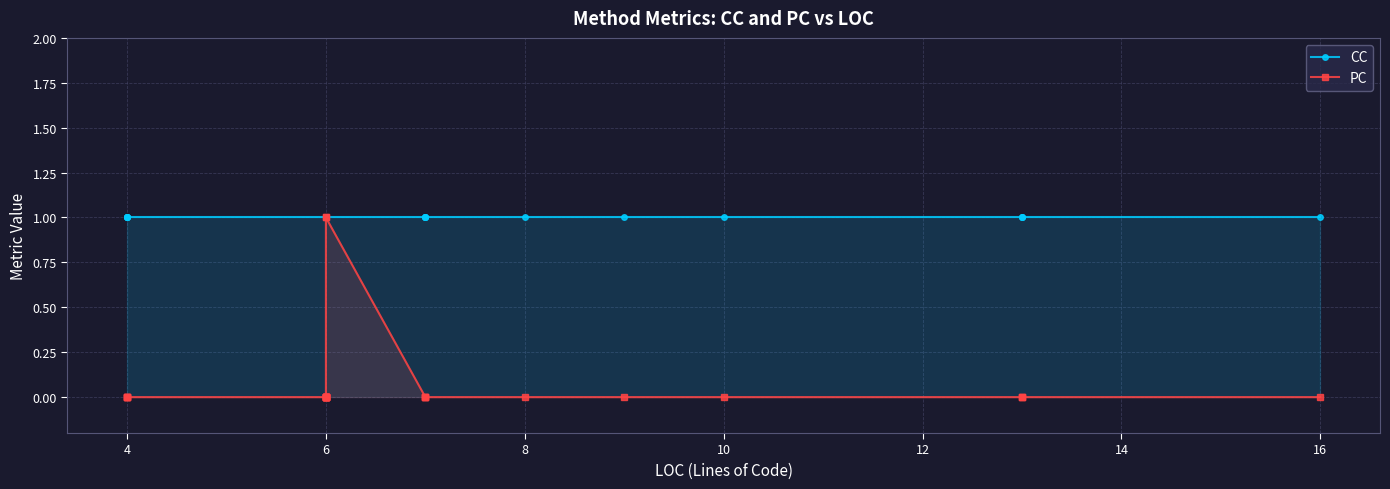

What is the sum of all PC values?

2